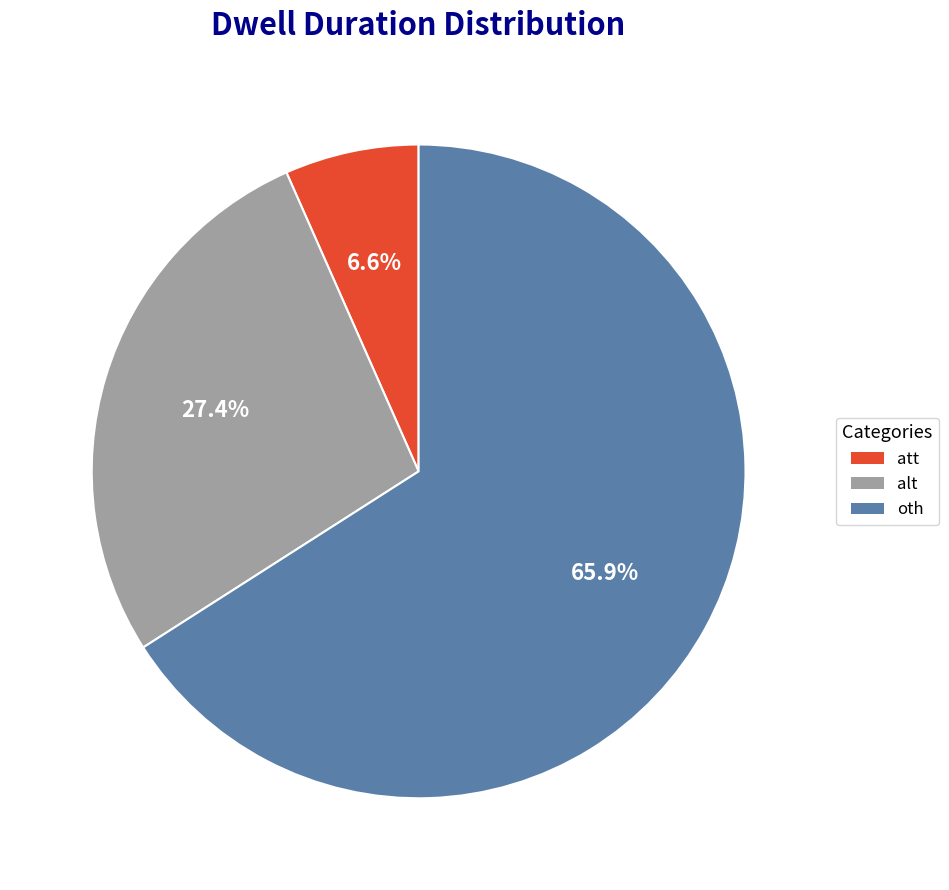

Do oth and alt together represent more than half of the pie?

Yes